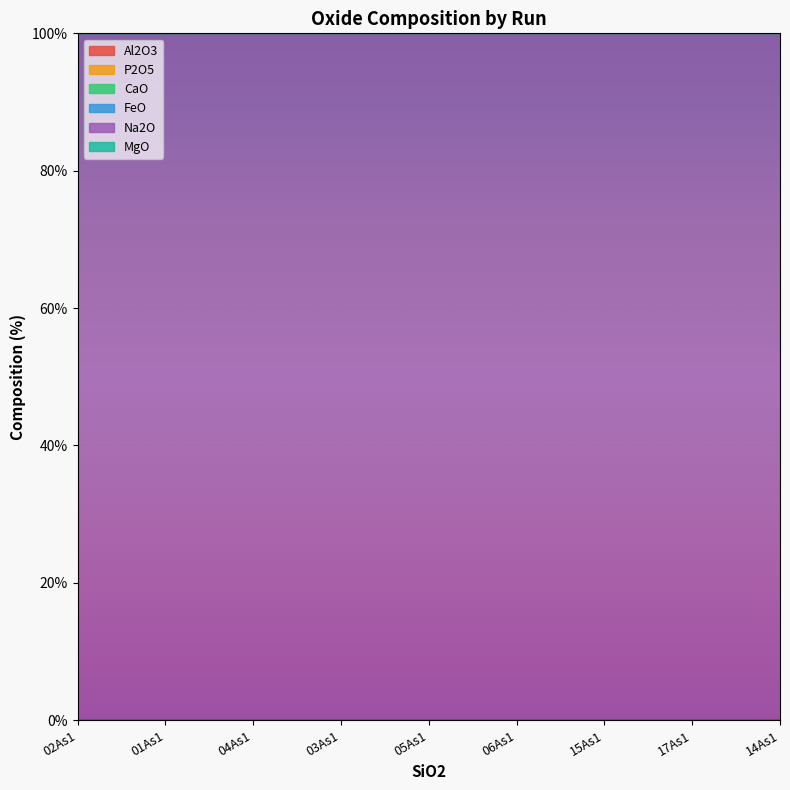

True or false: MgO and P2O5 intersect in this chart.

False